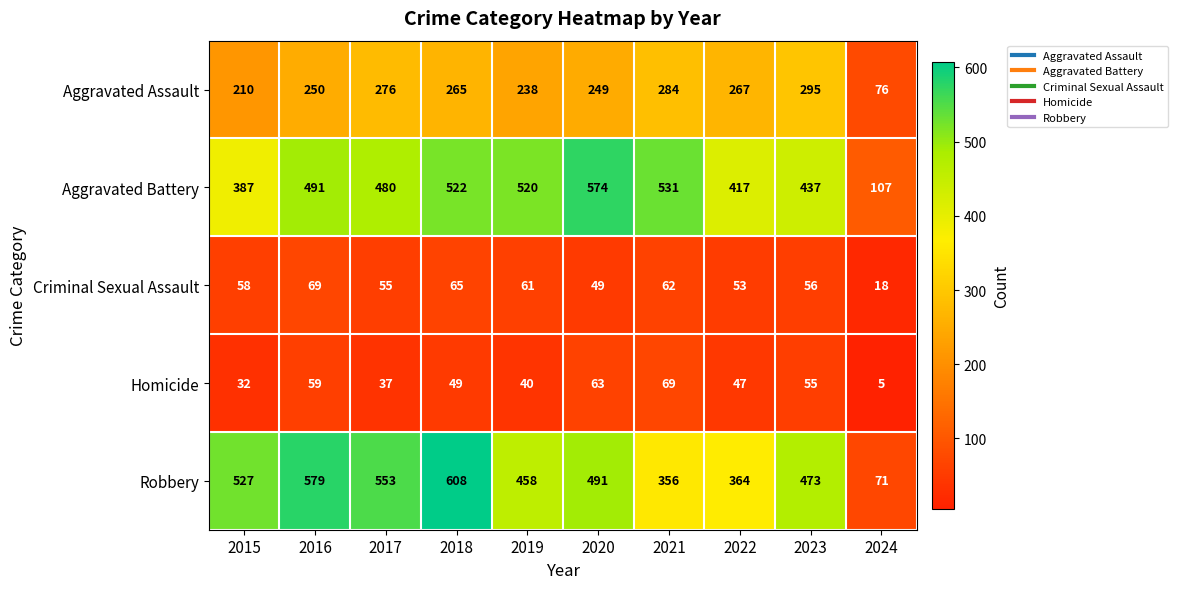

What is the smallest value displayed?

5